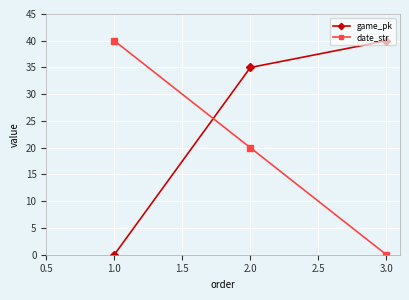

Is it true that game_pk equals 16 at 1.0?

False